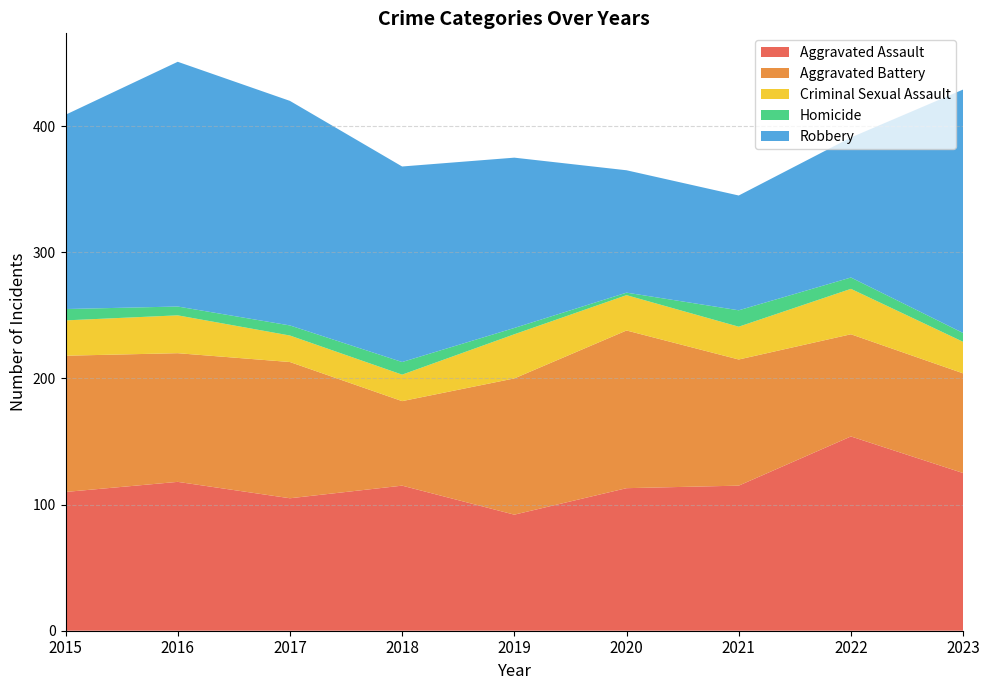

Reading right to left, transcribe all the data shown in this chart.

Aggravated Assault: 125	154	115	113	92	115	105	118	110
Aggravated Battery: 79	81	100	125	108	67	108	102	108
Criminal Sexual Assault: 25	36	26	28	35	21	21	30	28
Homicide: 7	9	13	2	5	10	8	7	9
Robbery: 193	111	91	97	135	155	178	194	154